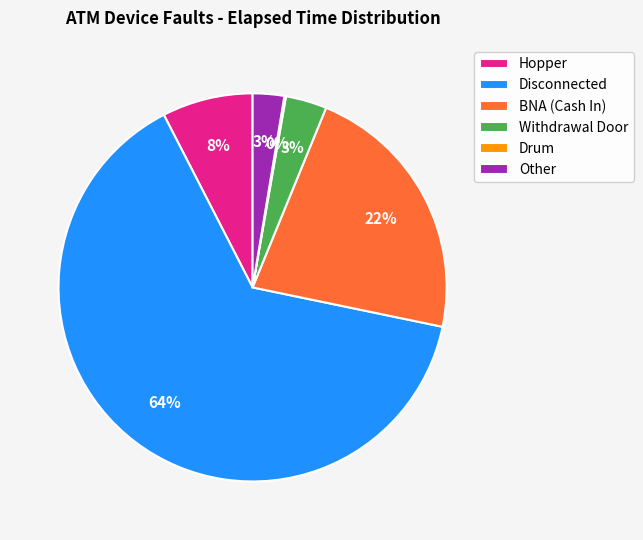

True or false: Disconnected accounts for 76% of the total.

False